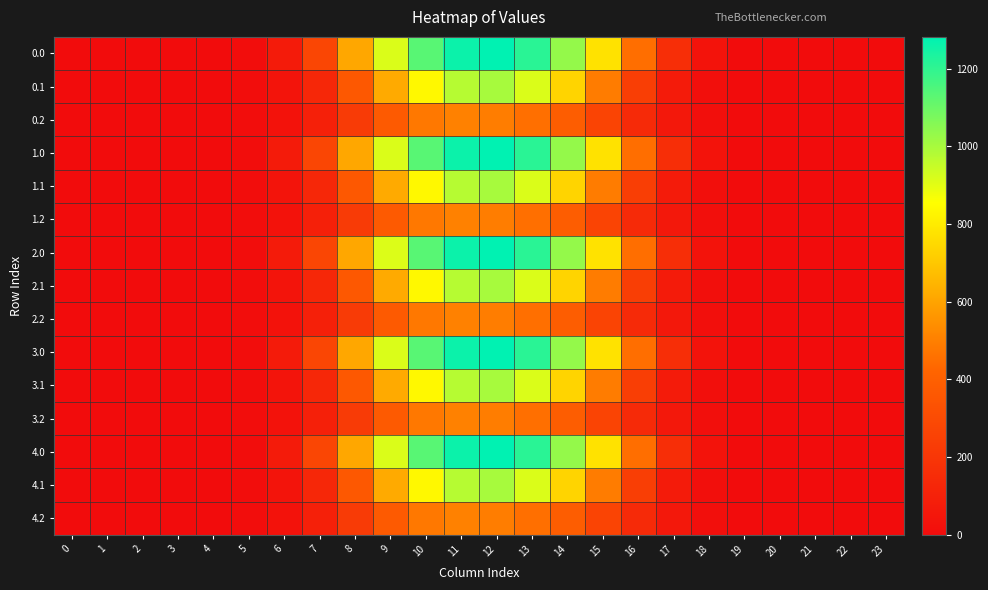

Reading left to right, transcribe all the data shown in this chart.

0.0: 0=0.0	1=0.0	2=0.0	3=0.0	4=0.0	5=7.2	6=73.6	7=277.0	8=609.7	9=913.8	10=1132.9	11=1261.4	12=1281.8	13=1210.4	14=1033.1	15=775.8	16=451.3	17=163.7	18=31.4	19=0.6	20=0.0	21=0.0	22=0.0	23=0.0
0.1: 0=0.0	1=0.0	2=0.0	3=0.0	4=0.0	5=3.8	6=37.1	7=132.3	8=363.1	9=620.7	10=834.6	11=973.9	12=999.7	13=914.5	14=734.0	15=490.6	16=238.6	17=71.4	18=15.5	19=0.3	20=0.0	21=0.0	22=0.0	23=0.0
0.2: 0=0.0	1=0.0	2=0.0	3=0.0	4=0.0	5=3.2	6=28.7	7=96.9	8=227.8	9=374.4	10=479.1	11=505.1	12=493.1	13=455.5	14=389.7	15=269.8	16=144.9	17=56.2	18=13.8	19=0.2	20=0.0	21=0.0	22=0.0	23=0.0
1.0: 0=0.0	1=0.0	2=0.0	3=0.0	4=0.0	5=7.2	6=73.6	7=276.2	8=609.7	9=913.8	10=1133.7	11=1261.4	12=1281.8	13=1210.4	14=1033.1	15=775.8	16=451.3	17=163.7	18=31.4	19=0.6	20=0.0	21=0.0	22=0.0	23=0.0
1.1: 0=0.0	1=0.0	2=0.0	3=0.0	4=0.0	5=3.8	6=37.1	7=132.3	8=363.1	9=620.7	10=834.6	11=973.9	12=999.7	13=914.5	14=734.0	15=490.6	16=238.6	17=71.4	18=15.5	19=0.3	20=0.0	21=0.0	22=0.0	23=0.0
1.2: 0=0.0	1=0.0	2=0.0	3=0.0	4=0.0	5=3.2	6=28.7	7=96.9	8=227.8	9=374.4	10=479.1	11=505.1	12=493.1	13=455.5	14=389.7	15=269.8	16=144.9	17=56.2	18=13.8	19=0.2	20=0.0	21=0.0	22=0.0	23=0.0
2.0: 0=0.0	1=0.0	2=0.0	3=0.0	4=0.0	5=7.2	6=73.6	7=277.0	8=609.7	9=913.1	10=1133.7	11=1261.4	12=1281.8	13=1210.4	14=1033.1	15=775.8	16=451.3	17=163.7	18=31.4	19=0.6	20=0.0	21=0.0	22=0.0	23=0.0
2.1: 0=0.0	1=0.0	2=0.0	3=0.0	4=0.0	5=3.8	6=37.1	7=132.3	8=363.1	9=620.7	10=834.6	11=973.9	12=999.7	13=914.5	14=734.0	15=490.6	16=238.6	17=71.4	18=15.5	19=0.3	20=0.0	21=0.0	22=0.0	23=0.0
2.2: 0=0.0	1=0.0	2=0.0	3=0.0	4=0.0	5=3.2	6=28.7	7=96.9	8=227.8	9=374.4	10=479.1	11=505.1	12=493.1	13=455.5	14=389.7	15=269.8	16=144.9	17=56.2	18=13.8	19=0.2	20=0.0	21=0.0	22=0.0	23=0.0
3.0: 0=0.0	1=0.0	2=0.0	3=0.0	4=0.0	5=7.2	6=73.6	7=277.0	8=609.7	9=913.8	10=1133.7	11=1260.7	12=1281.8	13=1210.4	14=1033.1	15=775.8	16=451.3	17=163.7	18=31.4	19=0.6	20=0.0	21=0.0	22=0.0	23=0.0
3.1: 0=0.0	1=0.0	2=0.0	3=0.0	4=0.0	5=3.8	6=37.1	7=132.3	8=363.1	9=620.7	10=834.6	11=973.9	12=999.7	13=914.5	14=734.0	15=490.6	16=238.6	17=71.4	18=15.5	19=0.3	20=0.0	21=0.0	22=0.0	23=0.0
3.2: 0=0.0	1=0.0	2=0.0	3=0.0	4=0.0	5=3.2	6=28.7	7=96.9	8=227.8	9=374.4	10=479.1	11=505.1	12=493.1	13=455.5	14=389.7	15=269.8	16=144.9	17=56.2	18=13.8	19=0.2	20=0.0	21=0.0	22=0.0	23=0.0
4.0: 0=0.0	1=0.0	2=0.0	3=0.0	4=0.0	5=7.2	6=73.6	7=277.0	8=609.7	9=913.8	10=1132.9	11=1261.4	12=1281.8	13=1210.4	14=1033.1	15=775.8	16=451.3	17=163.7	18=31.4	19=0.6	20=0.0	21=0.0	22=0.0	23=0.0
4.1: 0=0.0	1=0.0	2=0.0	3=0.0	4=0.0	5=3.8	6=37.1	7=132.3	8=363.1	9=620.7	10=834.6	11=973.9	12=999.7	13=914.5	14=734.0	15=490.6	16=238.6	17=71.4	18=15.5	19=0.3	20=0.0	21=0.0	22=0.0	23=0.0
4.2: 0=0.0	1=0.0	2=0.0	3=0.0	4=0.0	5=3.2	6=28.7	7=96.9	8=227.8	9=374.4	10=479.1	11=505.1	12=493.1	13=455.5	14=389.7	15=269.8	16=144.9	17=56.2	18=13.8	19=0.2	20=0.0	21=0.0	22=0.0	23=0.0